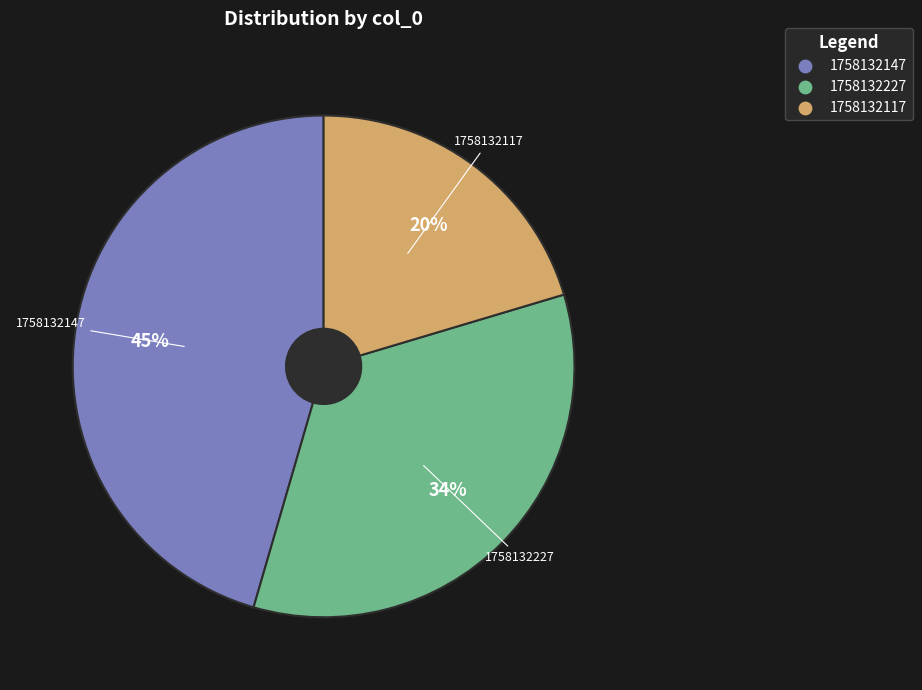

To the nearest percent, what is the difference between the largest and smallest slice percentages?

25%